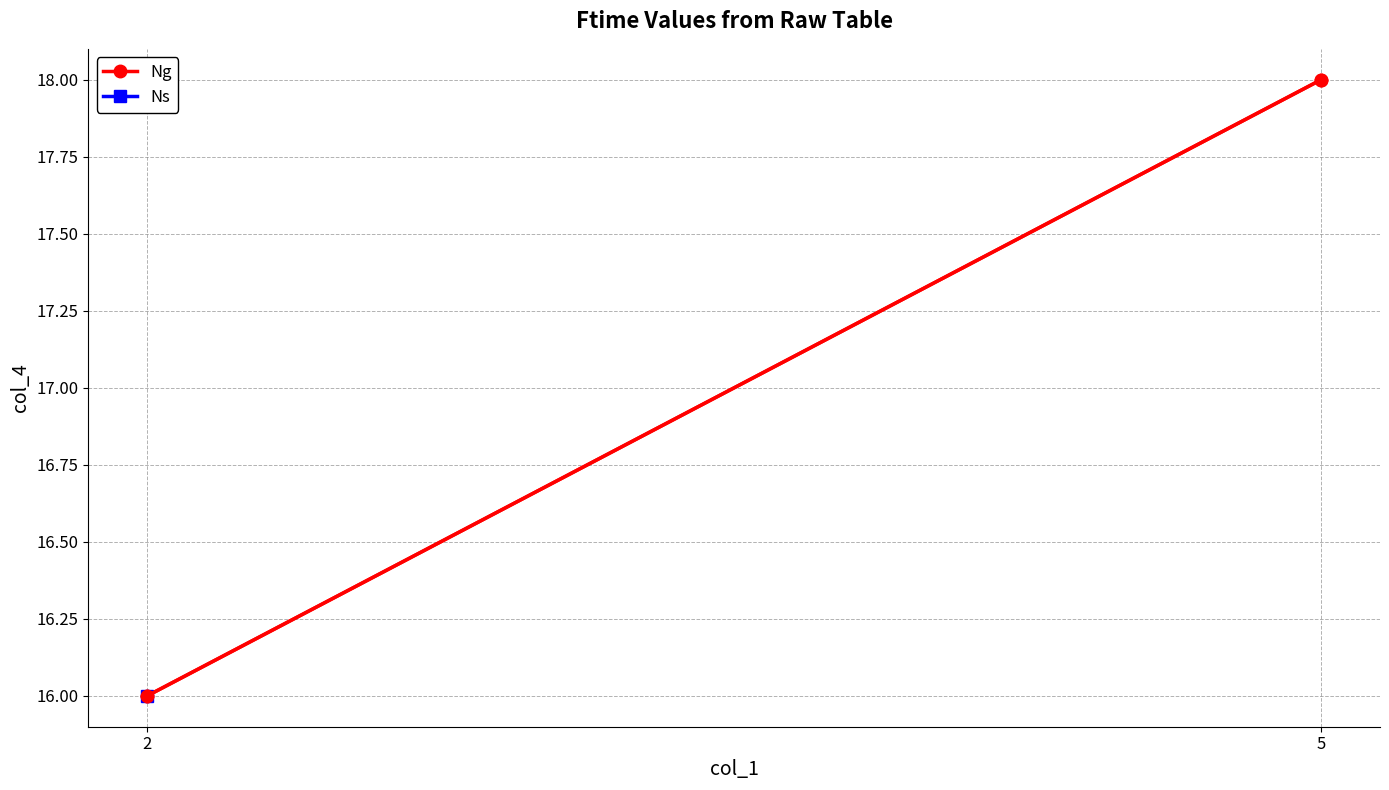

Between 5 and 2, which is larger?

5